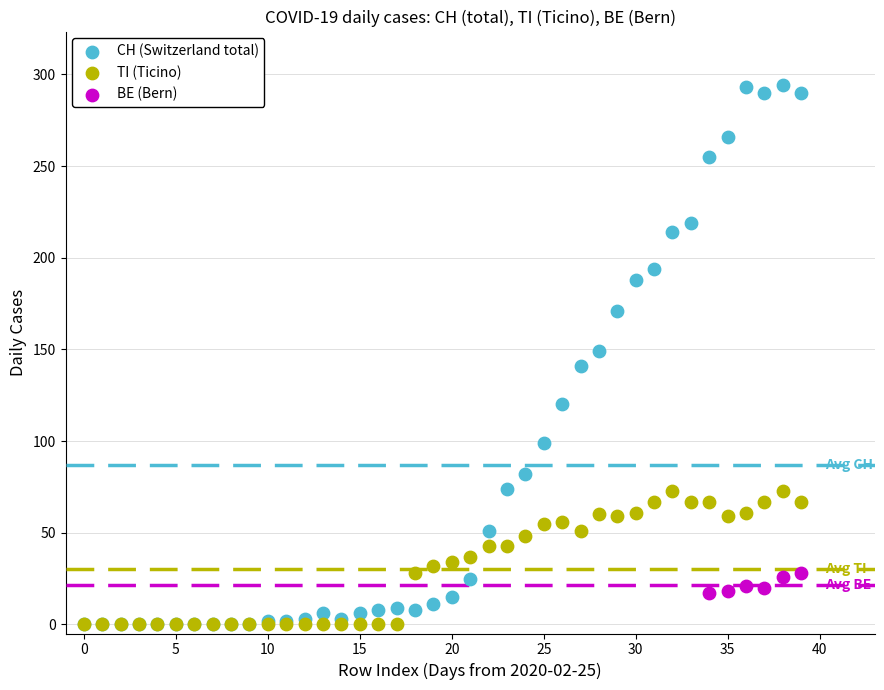

Which series reaches the maximum Y coordinate?

CH (Switzerland total)